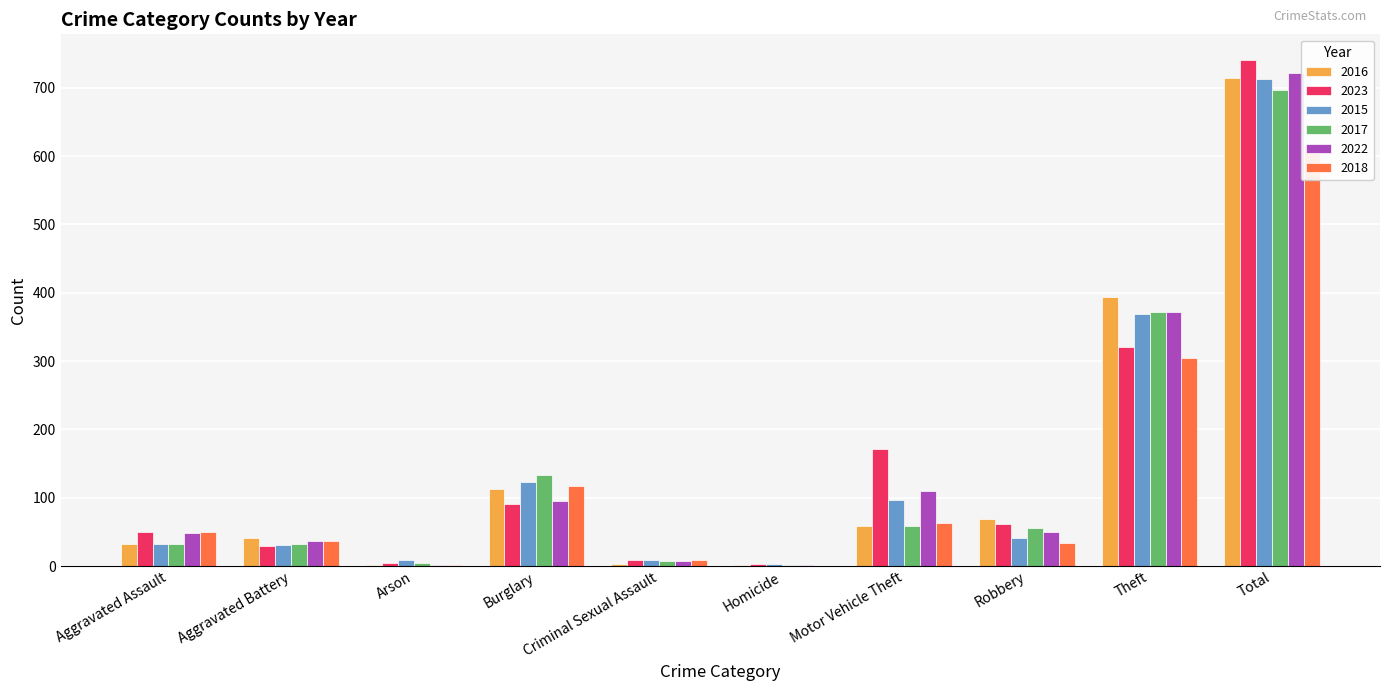

Reading left to right, list all the values displayed in this chart.

2016: Aggravated Assault=32	Aggravated Battery=41	Arson=1	Burglary=113	Criminal Sexual Assault=3	Homicide=2	Motor Vehicle Theft=59	Robbery=69	Theft=394	Total=714
2023: Aggravated Assault=50	Aggravated Battery=30	Arson=5	Burglary=91	Criminal Sexual Assault=9	Homicide=3	Motor Vehicle Theft=171	Robbery=61	Theft=321	Total=741
2015: Aggravated Assault=32	Aggravated Battery=31	Arson=9	Burglary=123	Criminal Sexual Assault=9	Homicide=3	Motor Vehicle Theft=96	Robbery=41	Theft=369	Total=713
2017: Aggravated Assault=32	Aggravated Battery=32	Arson=5	Burglary=133	Criminal Sexual Assault=7	Homicide=2	Motor Vehicle Theft=59	Robbery=55	Theft=372	Total=697
2022: Aggravated Assault=48	Aggravated Battery=36	Arson=2	Burglary=95	Criminal Sexual Assault=7	Homicide=2	Motor Vehicle Theft=110	Robbery=50	Theft=372	Total=722
2018: Aggravated Assault=50	Aggravated Battery=37	Arson=2	Burglary=117	Criminal Sexual Assault=9	Homicide=0	Motor Vehicle Theft=63	Robbery=33	Theft=305	Total=616